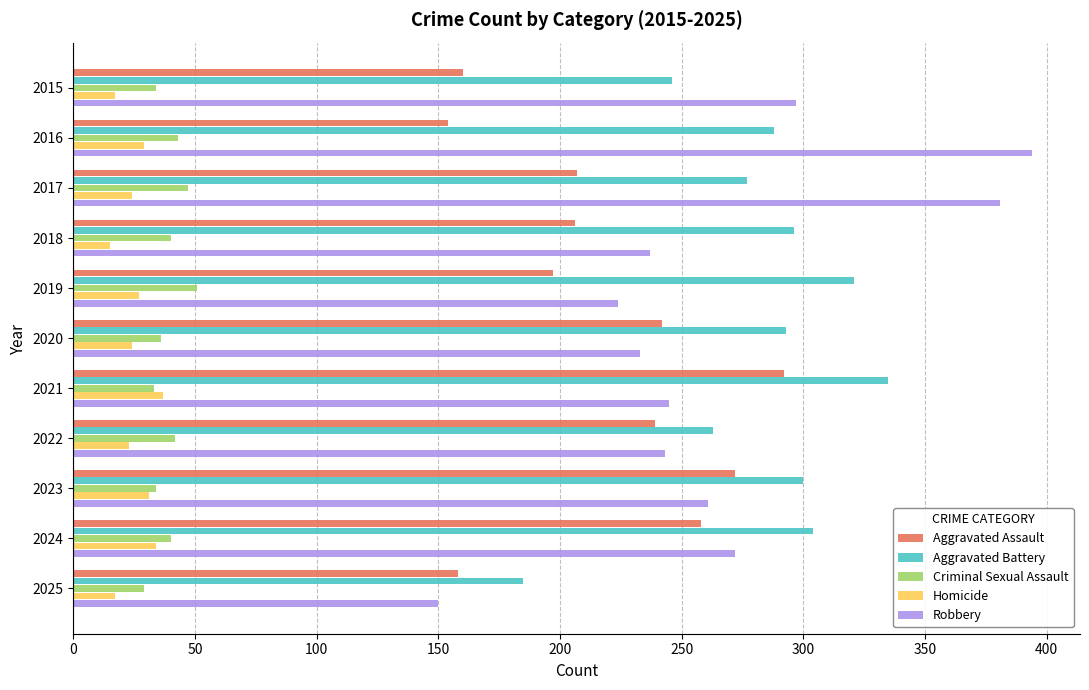

What is the average value of the Robbery series?

267